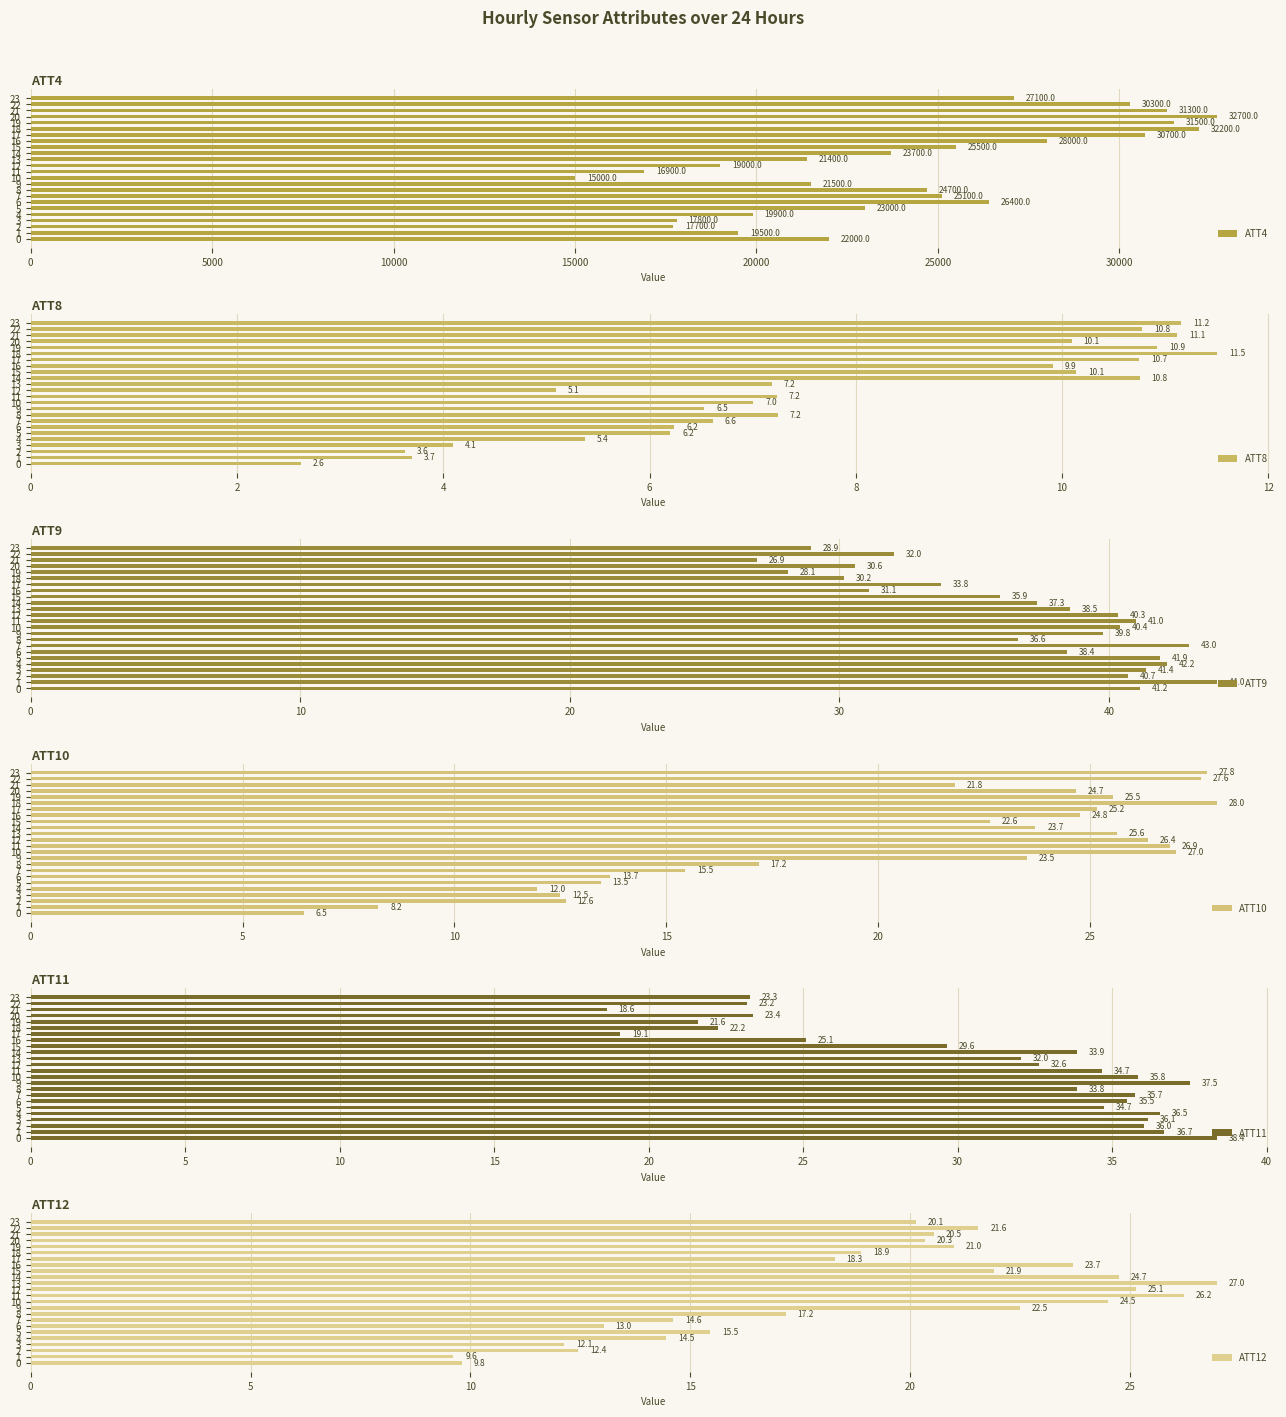

Where does the ATT12 series first go above 20?

9